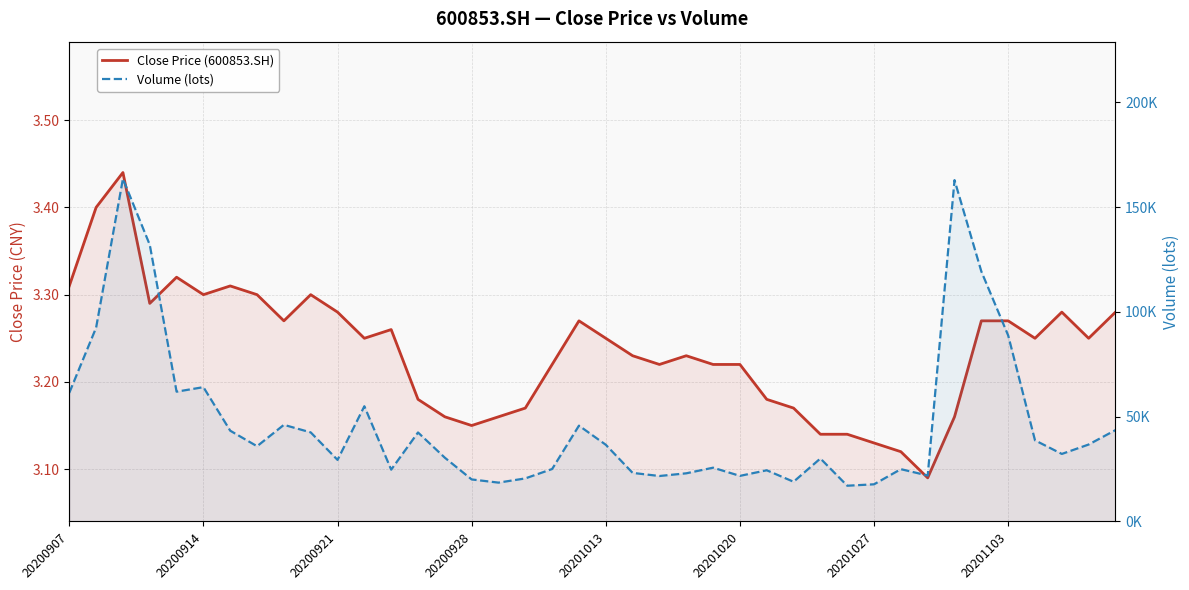

What value does the Close Price (600853.SH) series have at 27?

3.2